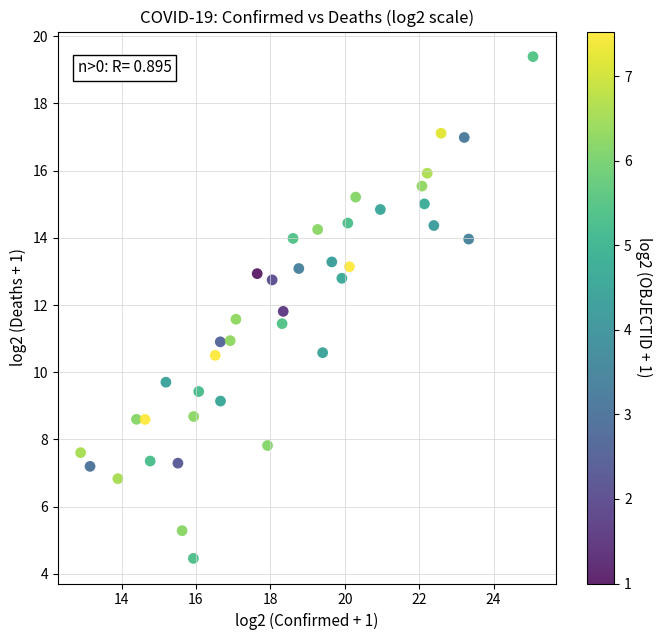

What is the range of X values (max minus min)?

12.2